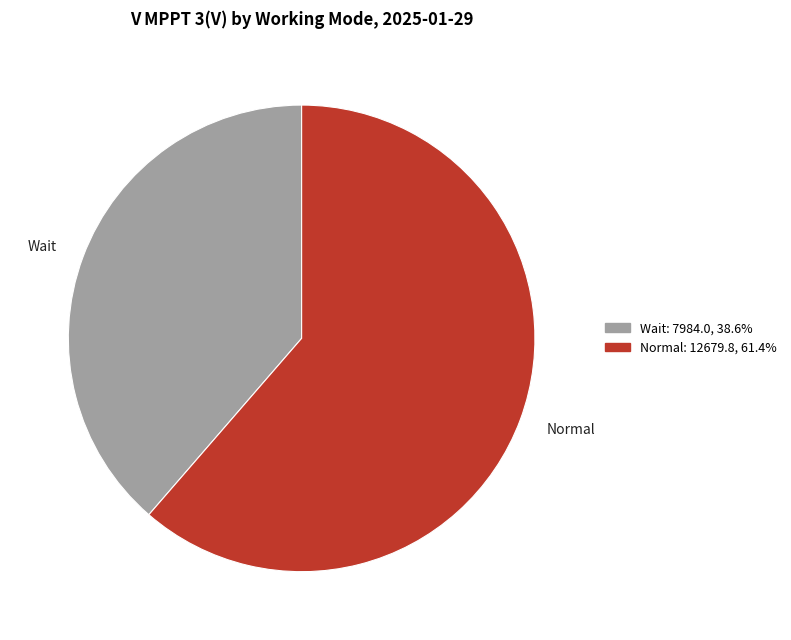

What is the smallest slice in the pie chart?

Wait